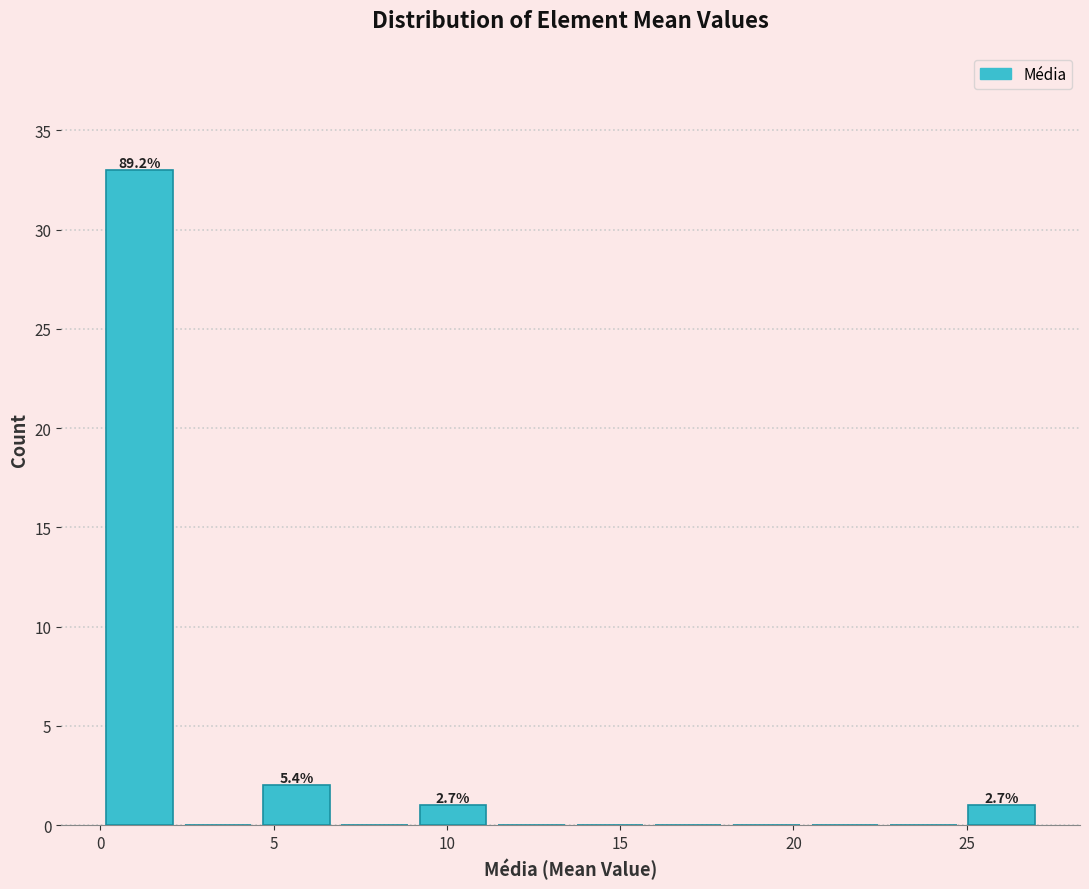

Over which range of the x-axis is the bar tallest?

0.0 to 2.5